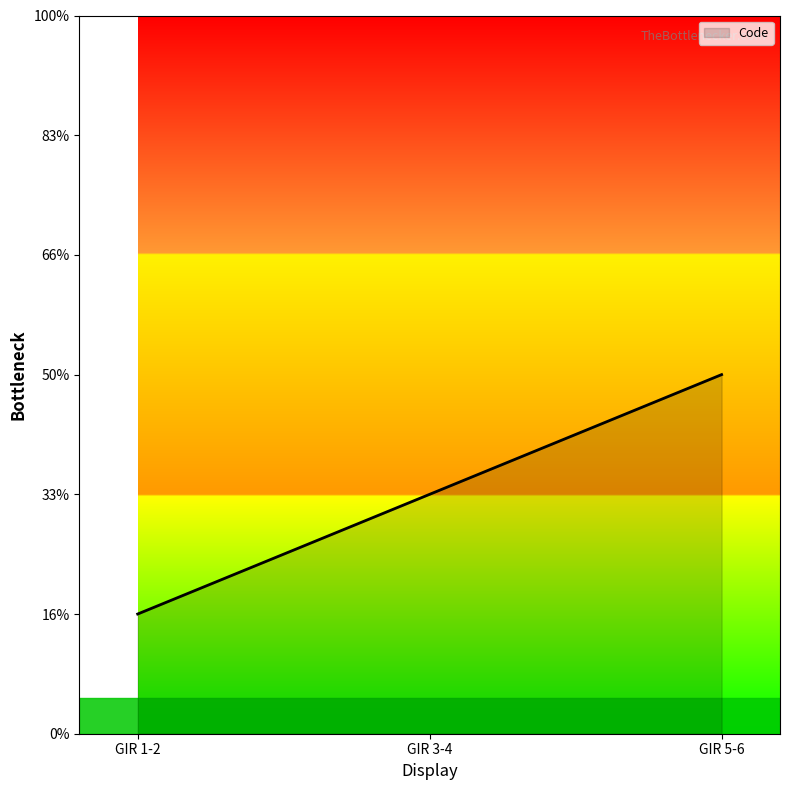

Where is the data nearest to the value 2?

GIR 3-4